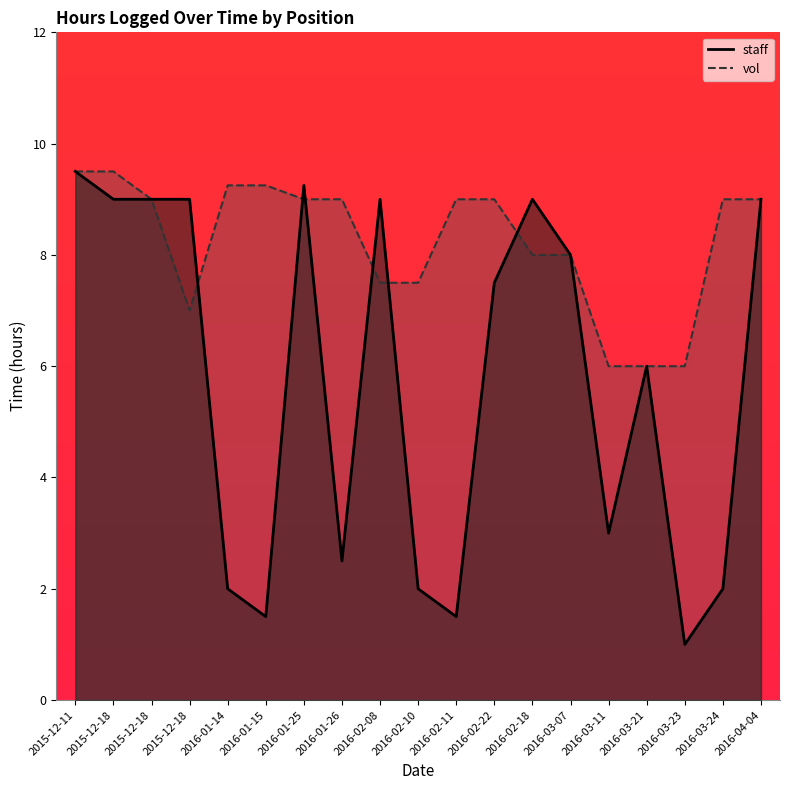

Reading left to right, list all the values displayed in this chart.

staff: 9.5	9.0	9.0	9.0	2.0	1.5	9.2	2.5	9.0	2.0	1.5	7.5	9.0	8.0	3.0	6.0	1.0	2.0	9.0
vol: 9.5	9.5	9.0	7.0	9.2	9.2	9.0	9.0	7.5	7.5	9.0	9.0	8.0	8.0	6.0	6.0	6.0	9.0	9.0